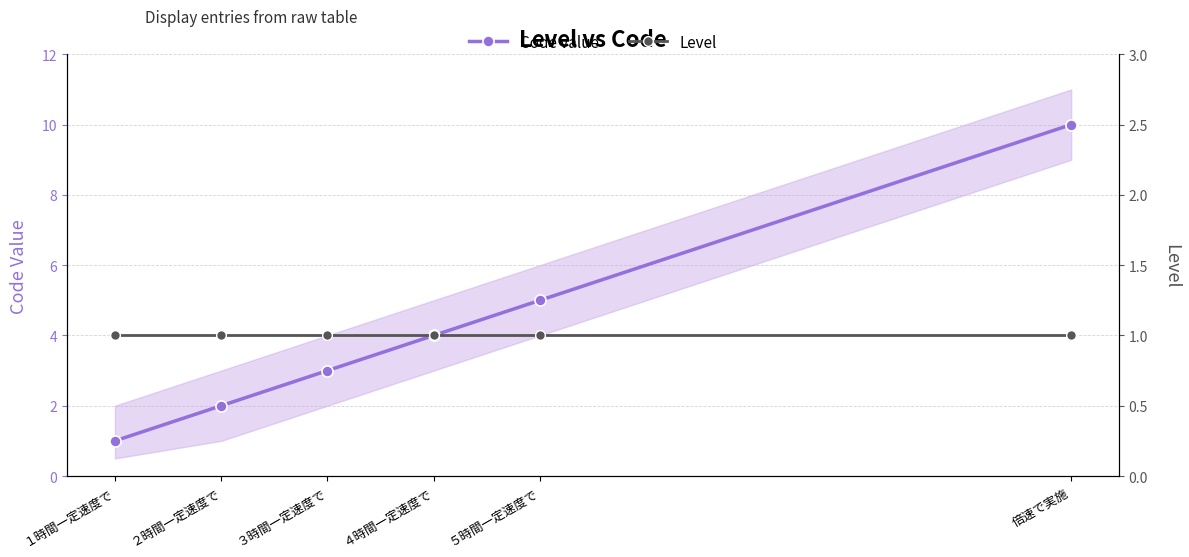

Count the number of data series in this chart.

2